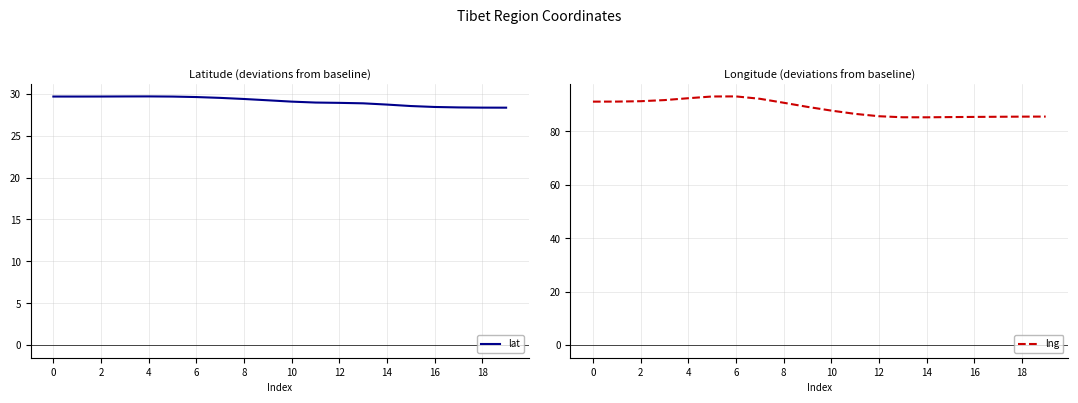

Reading left to right, extract all data points from this chart.

lat: 29.7	29.7	29.7	29.7	29.7	29.7	29.6	29.5	29.4	29.2	29.1	28.9	28.9	28.9	28.7	28.5	28.4	28.4	28.3	28.3
lng: 91.1	91.2	91.3	91.7	92.4	93.1	93.1	92.2	90.7	89.2	87.8	86.6	85.7	85.3	85.3	85.4	85.4	85.5	85.5	85.5